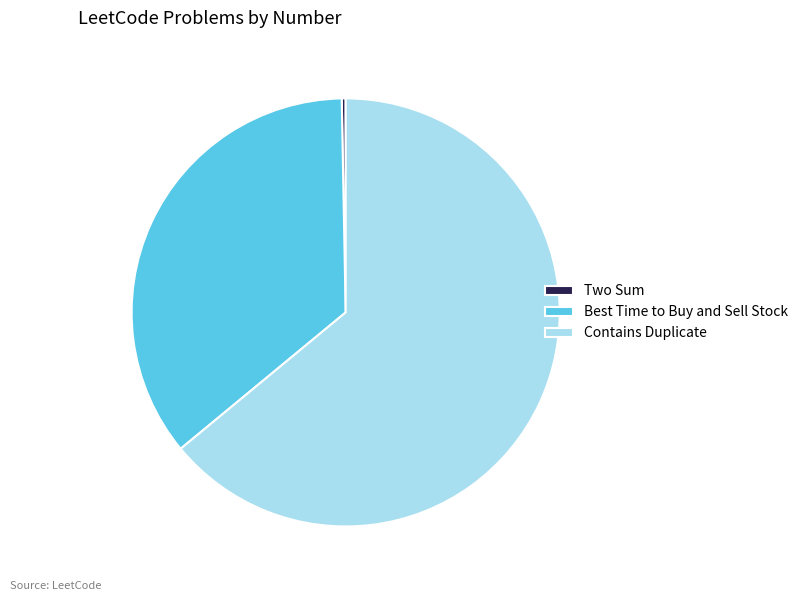

True or false: Contains Duplicate accounts for 54% of the total.

False